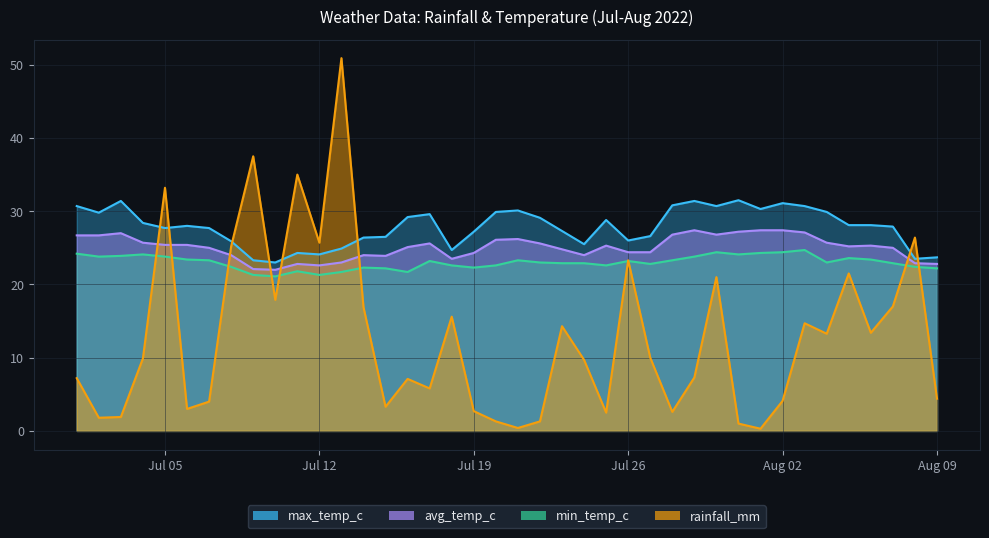

True or false: min_temp_c and avg_temp_c cross at least once.

False